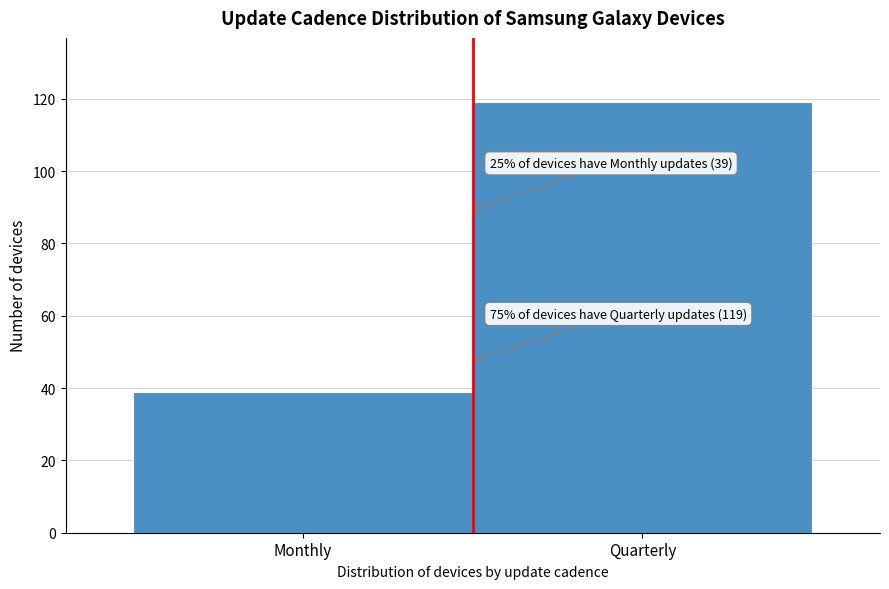

Reading right to left, extract all data points from this chart.

Quarterly=119	Monthly=39